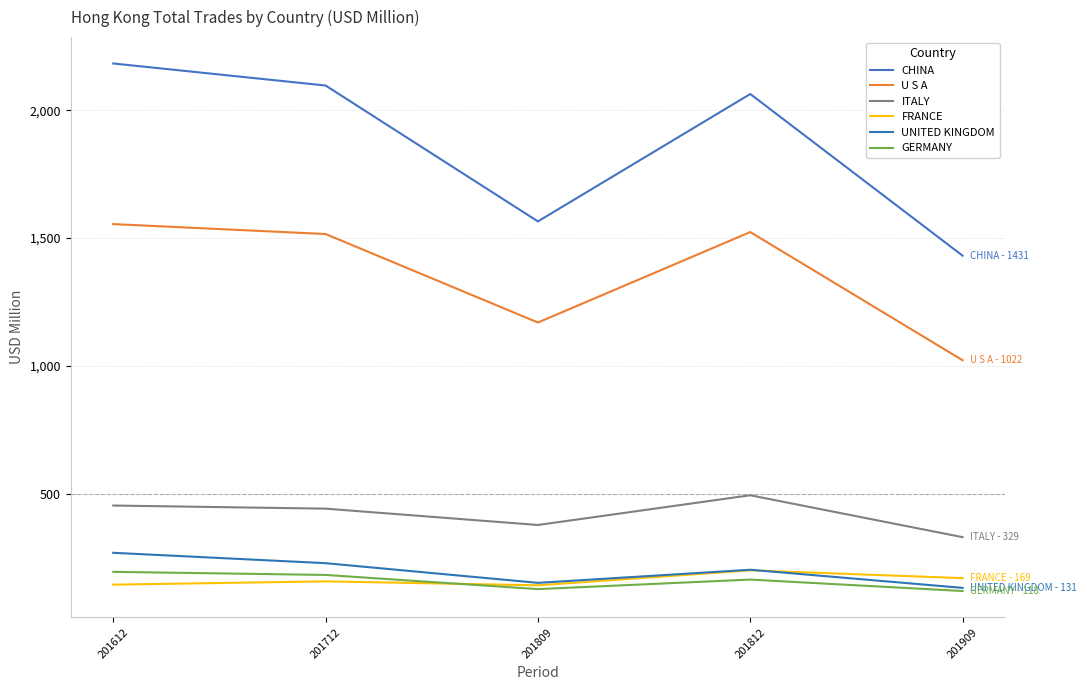

Does the chart have visible grid lines?

Yes